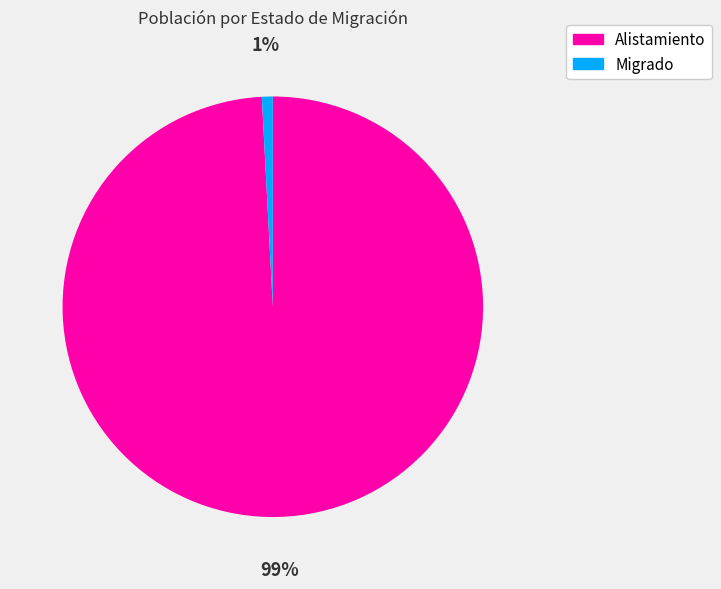

Which category accounts for the majority?

Alistamiento